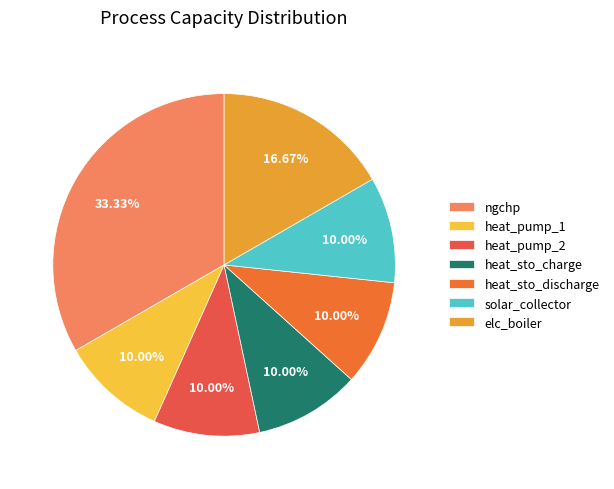

To the nearest percent, what portion does solar_collector represent?

10%